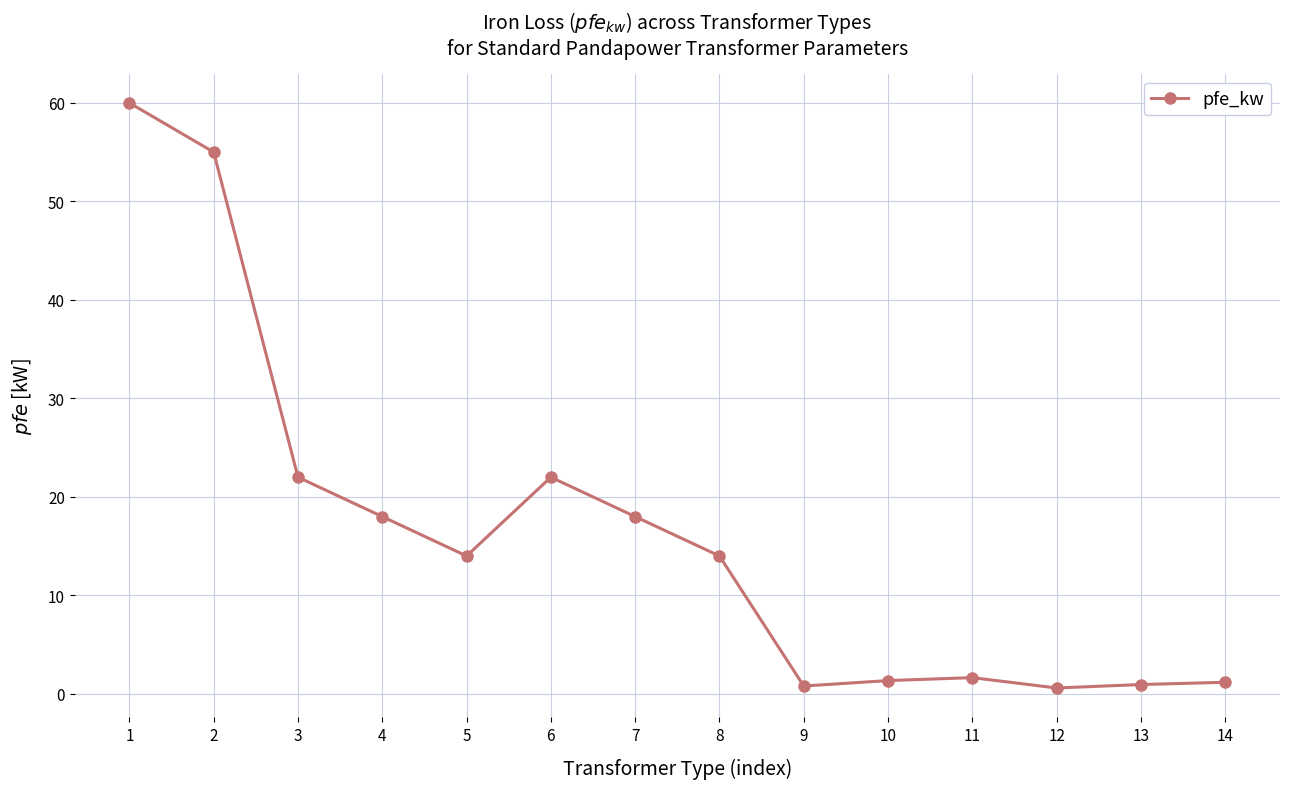

What is the average value?

16.4